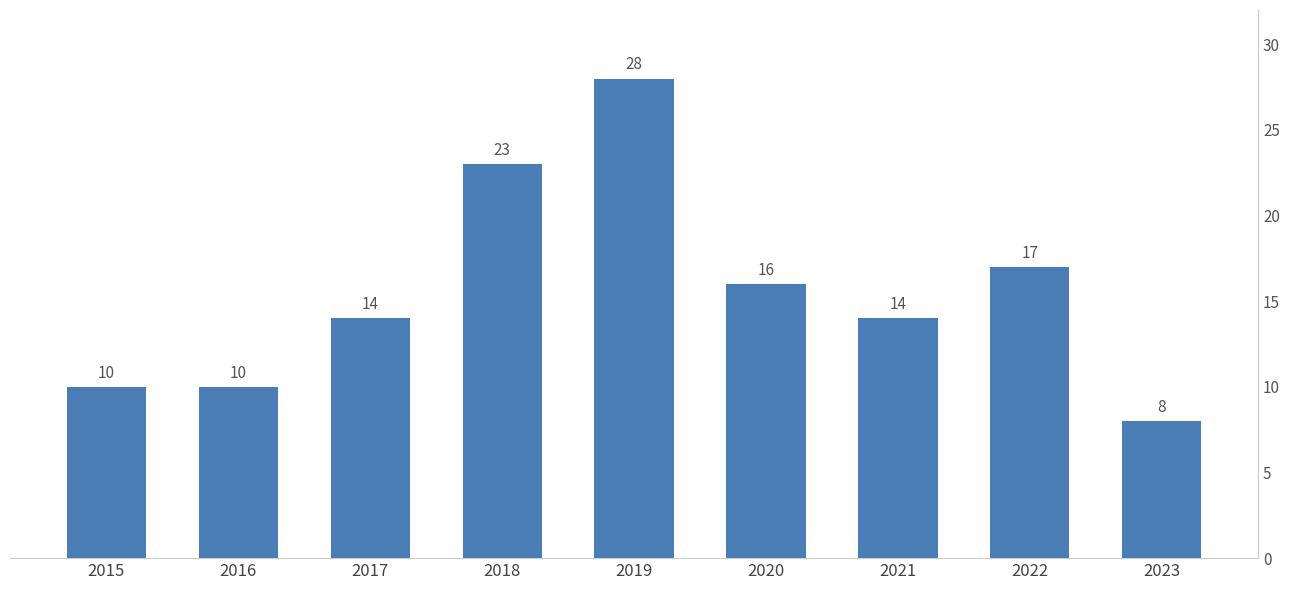

Reading left to right, extract all data points from this chart.

2015=10	2016=10	2017=14	2018=23	2019=28	2020=16	2021=14	2022=17	2023=8